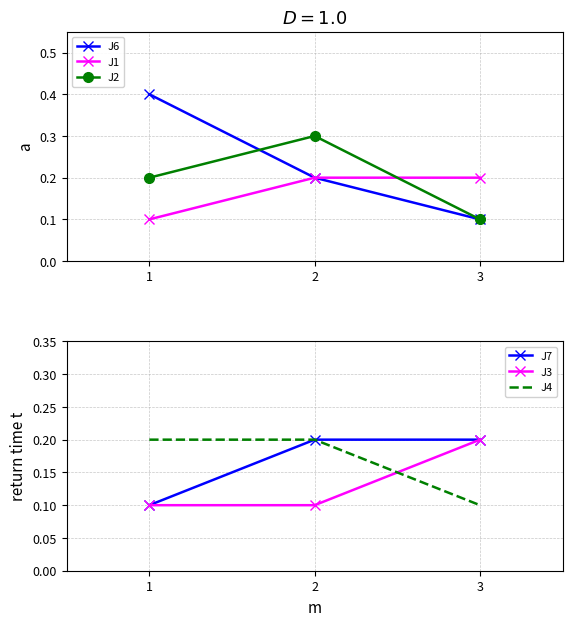

Which has a higher value, 1 or 3?

1